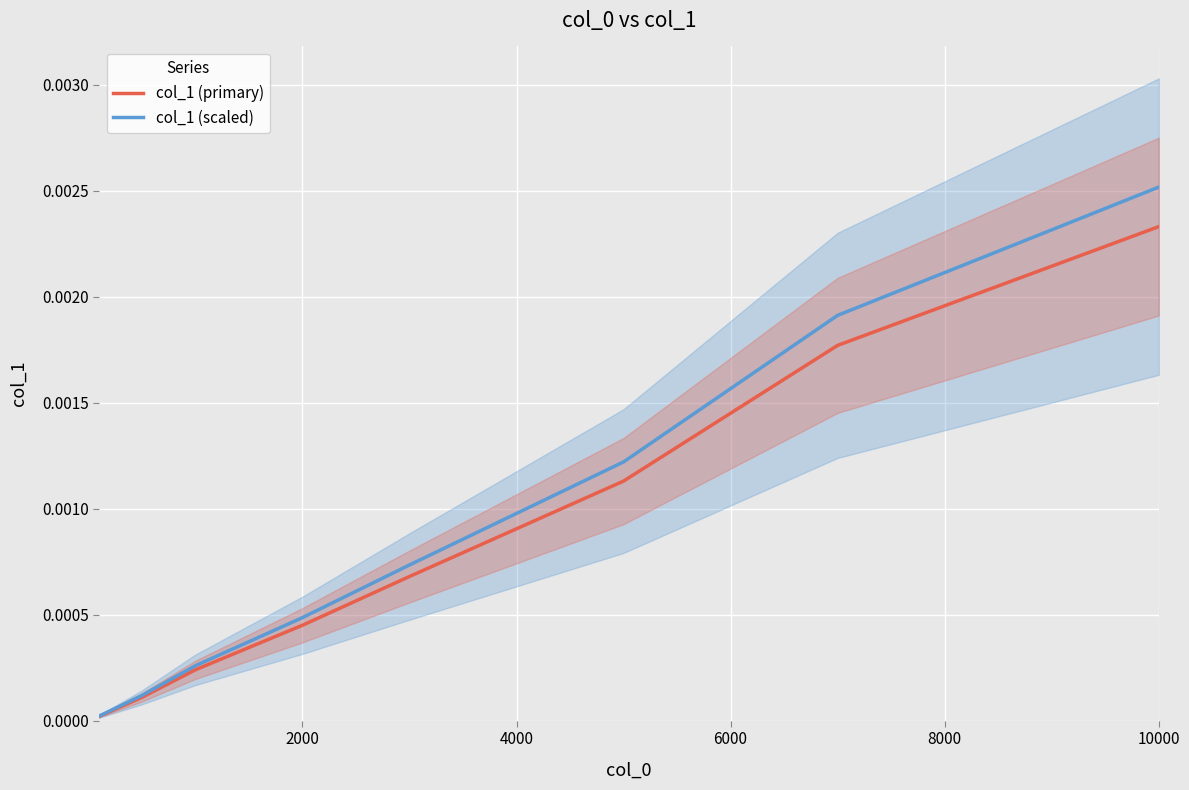

Which category has the highest value in the col_1 (scaled) series?

10000